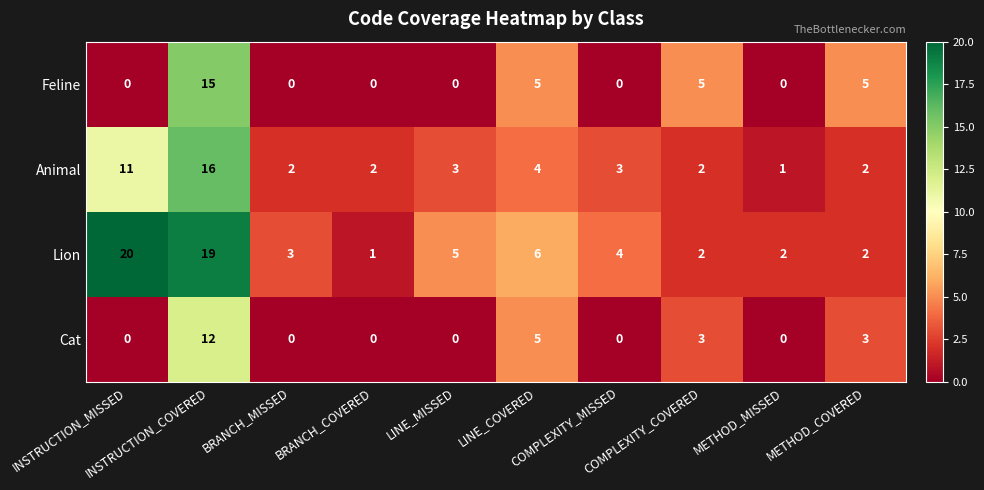

List the series in order of their peak value, highest first.

Lion, Animal, Feline, Cat